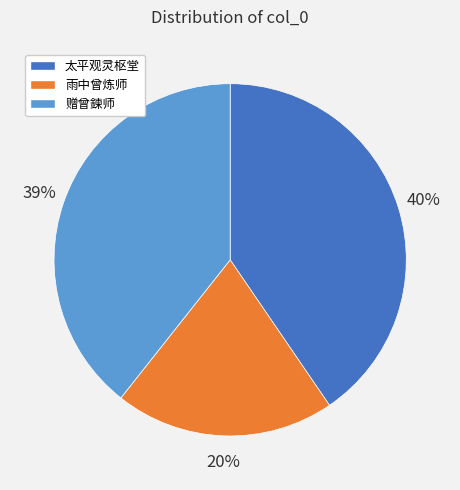

To the nearest percent, what is the average slice percentage?

33%